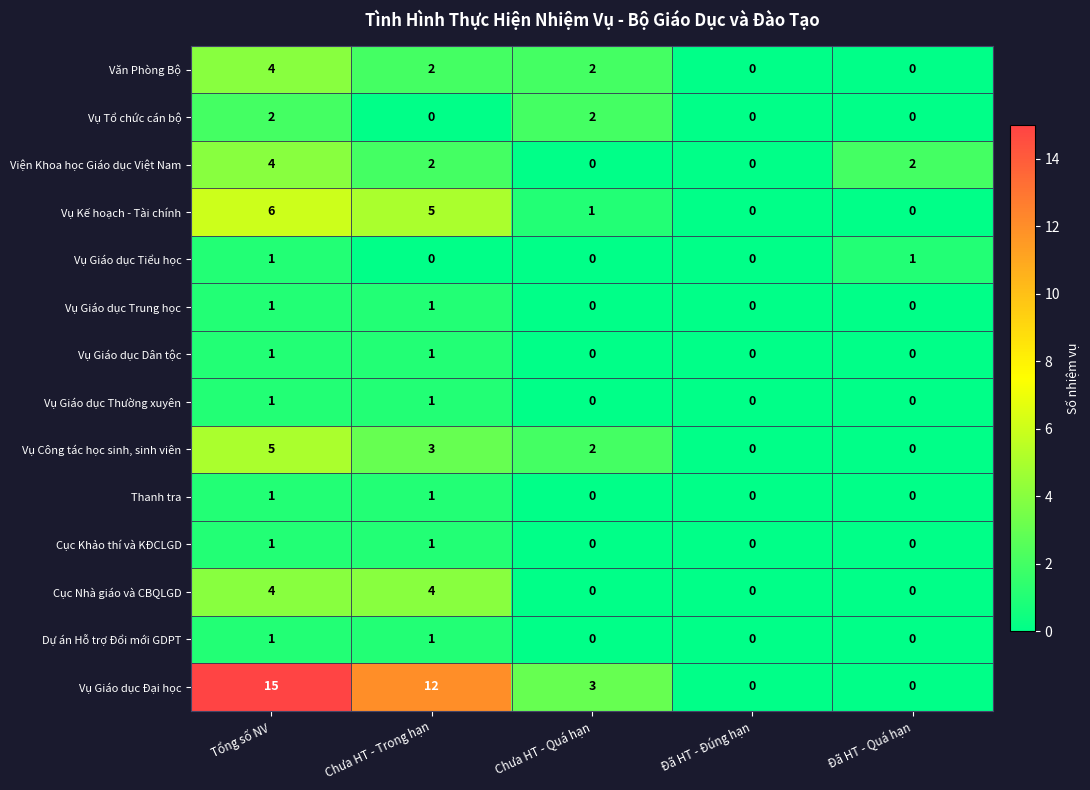

Which series has the widest spread of values?

Vụ Giáo dục Đại học